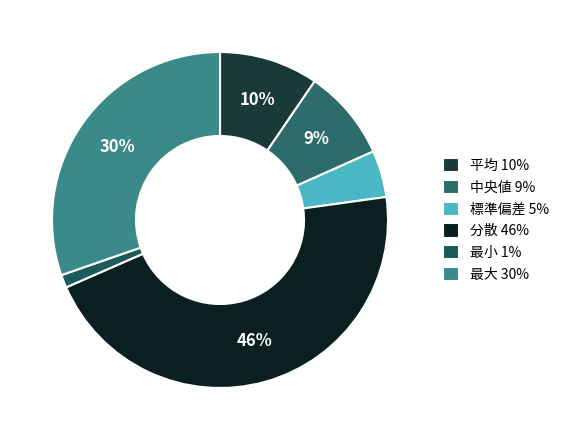

What is the smallest slice in the pie chart?

最小